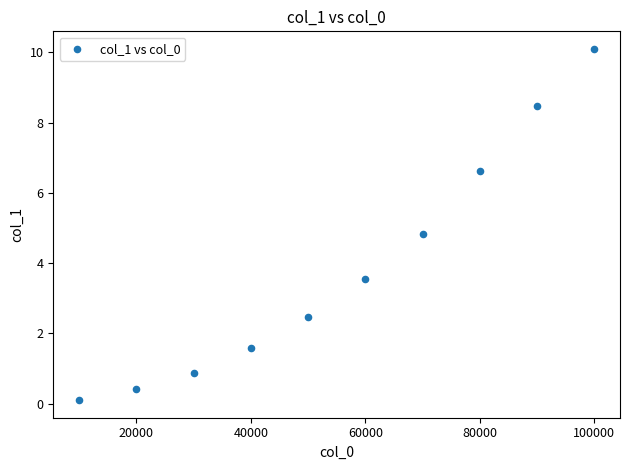

What is the average Y value?

3.9